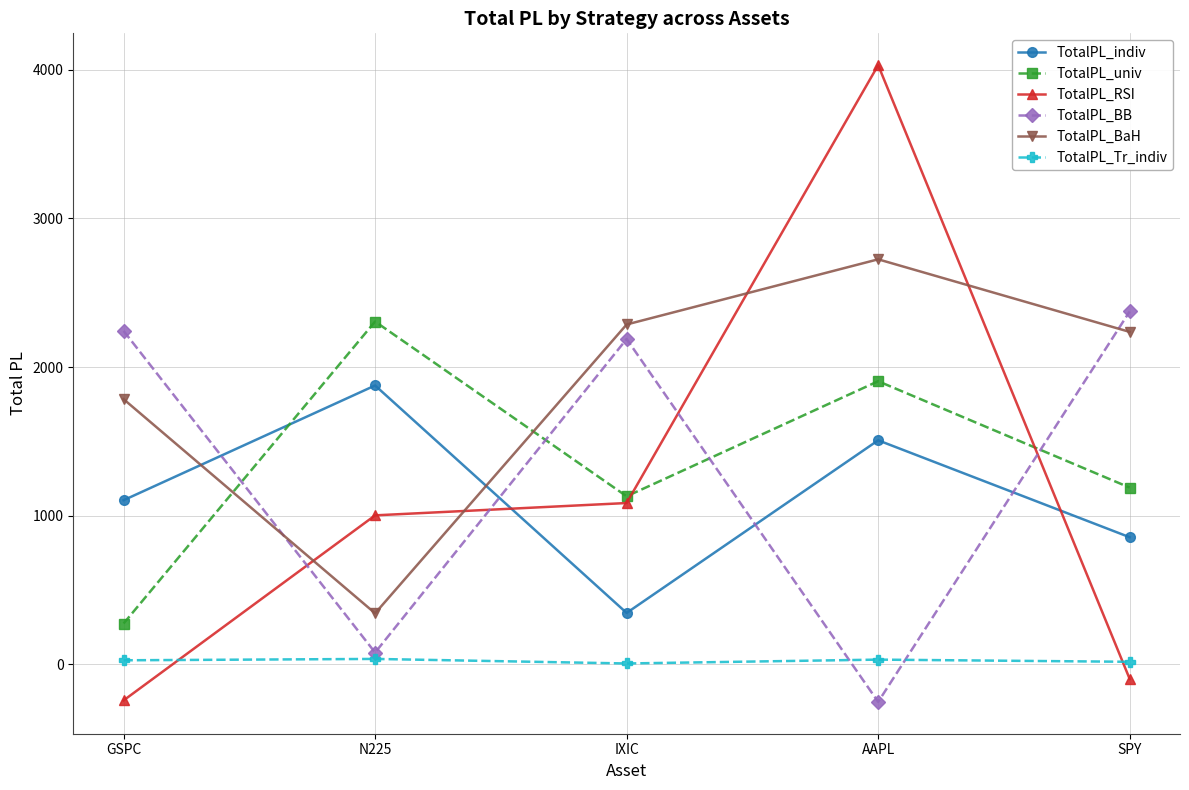

How many intersections are there between TotalPL_RSI and TotalPL_BB?

4